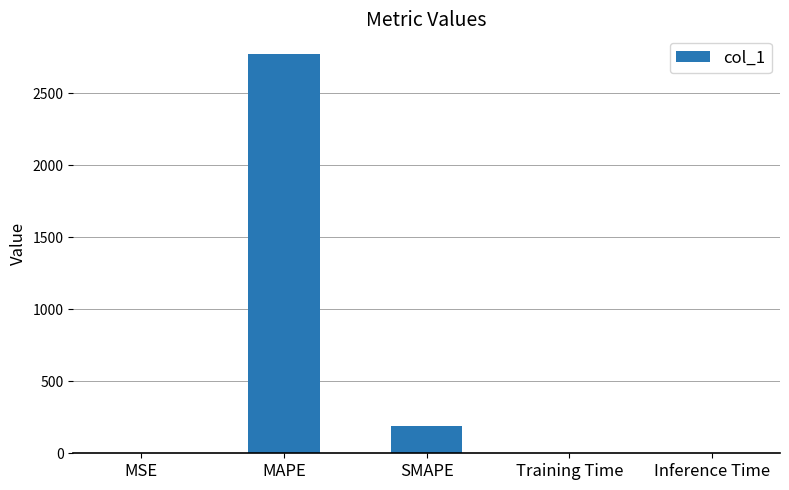

Read the value at SMAPE.

186.5